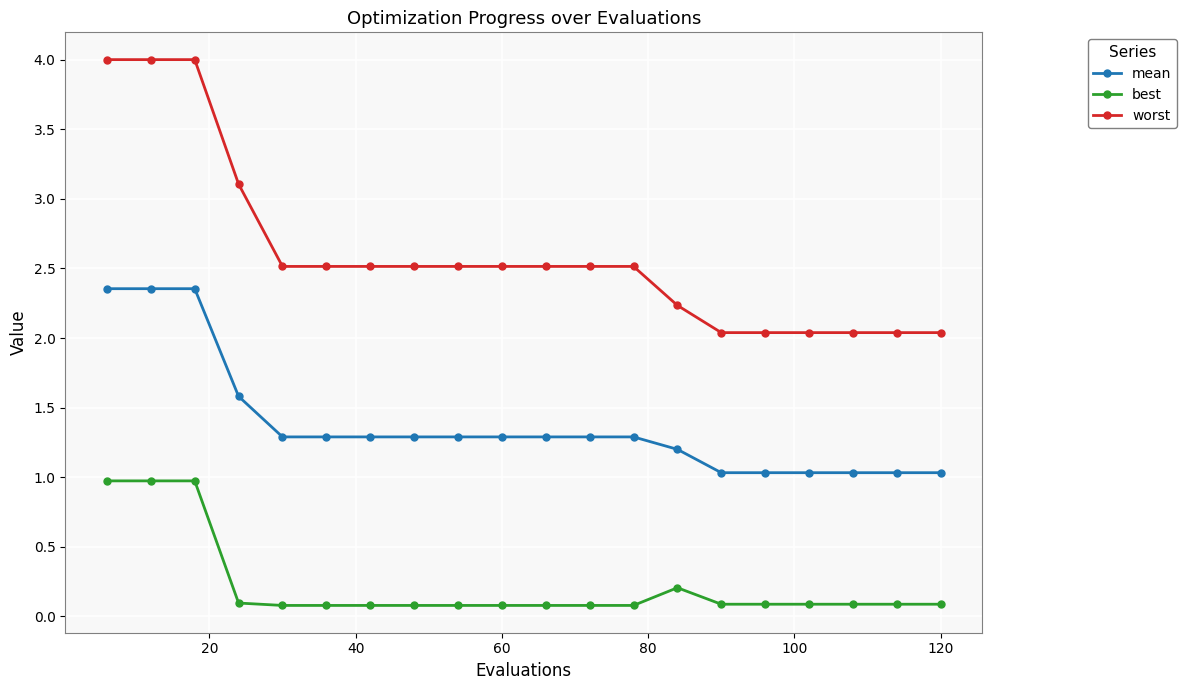

What is the maximum value shown in the chart?

4.0